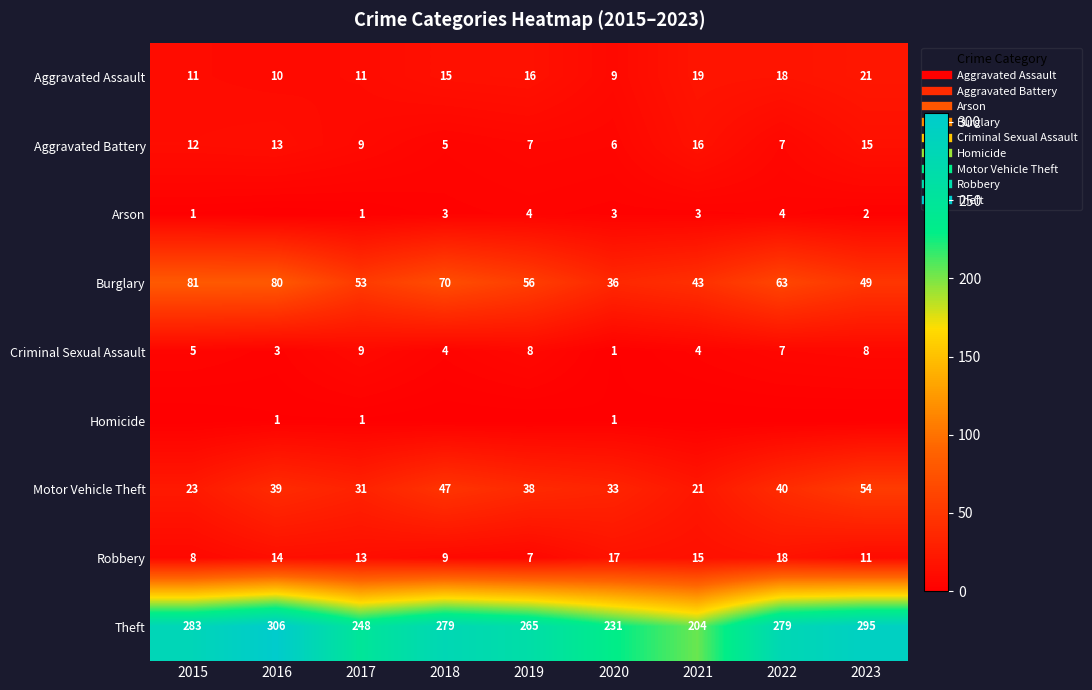

At 2019, list the series in order from smallest to largest.

Homicide, Arson, Aggravated Battery, Robbery, Criminal Sexual Assault, Aggravated Assault, Motor Vehicle Theft, Burglary, Theft